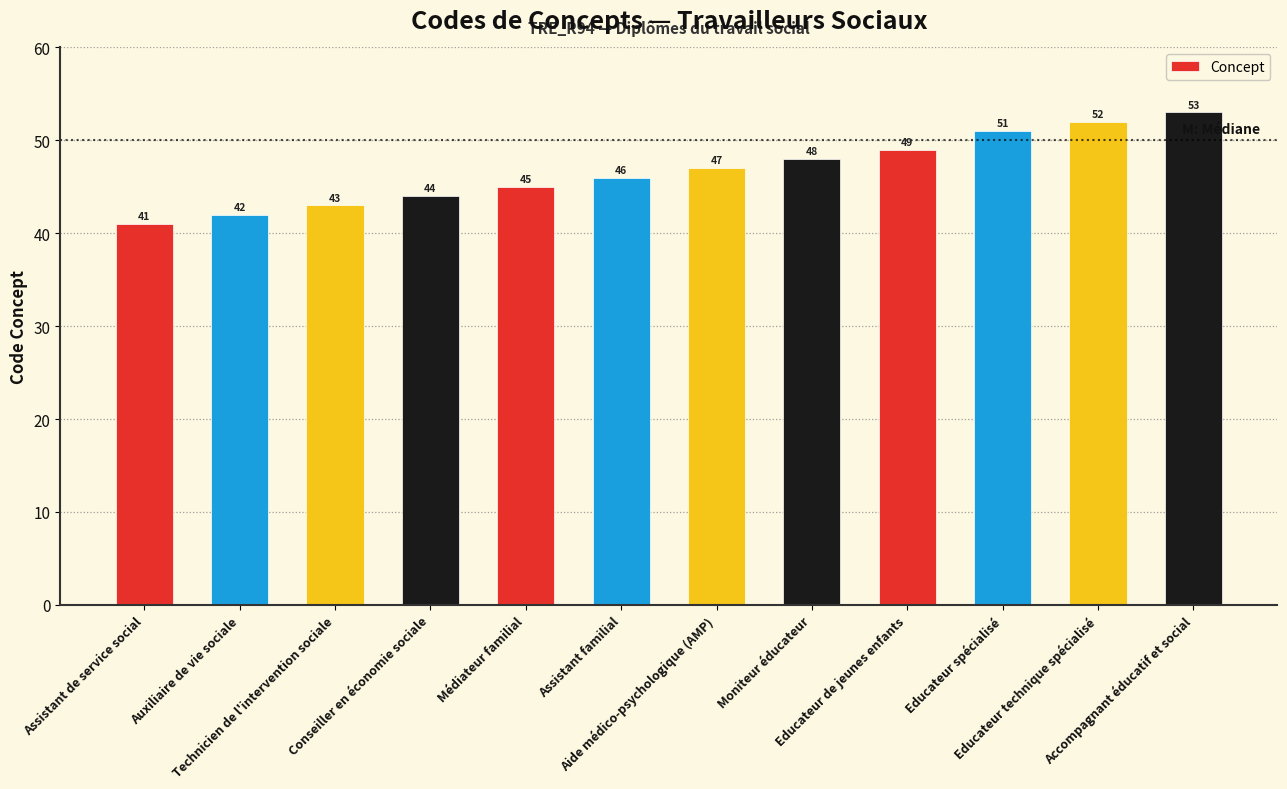

What is the value of the 8th bar from the left?

48